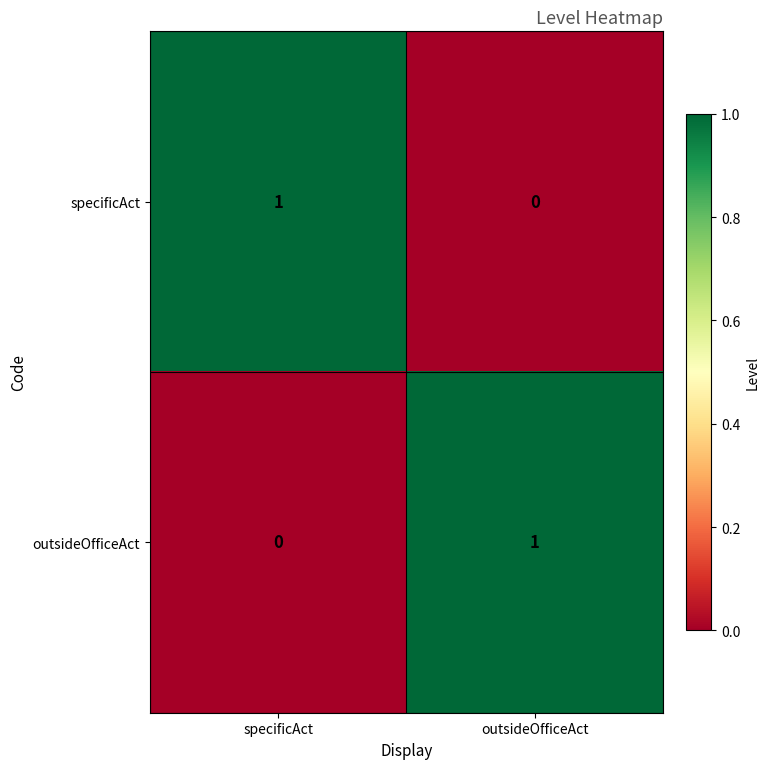

What is the difference between the highest and lowest values at specificAct?

1